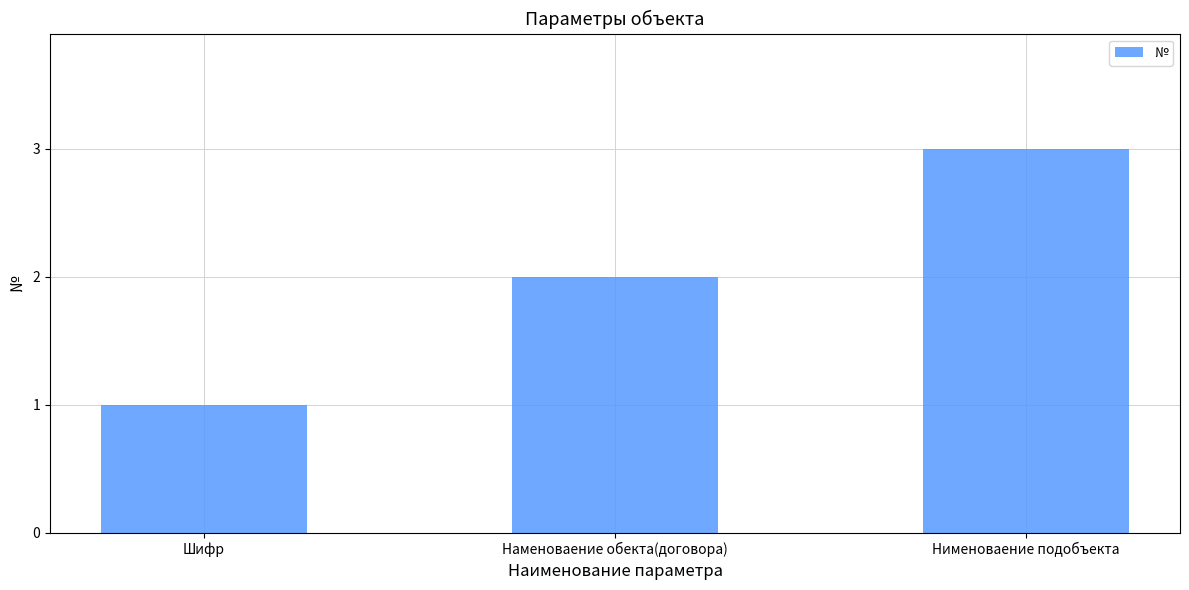

Between Шифр and Нименоваение подобъекта, which is larger?

Нименоваение подобъекта